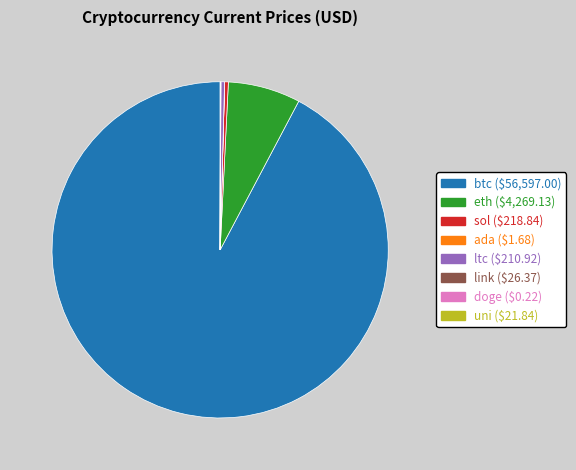

Is btc the majority of the pie?

Yes